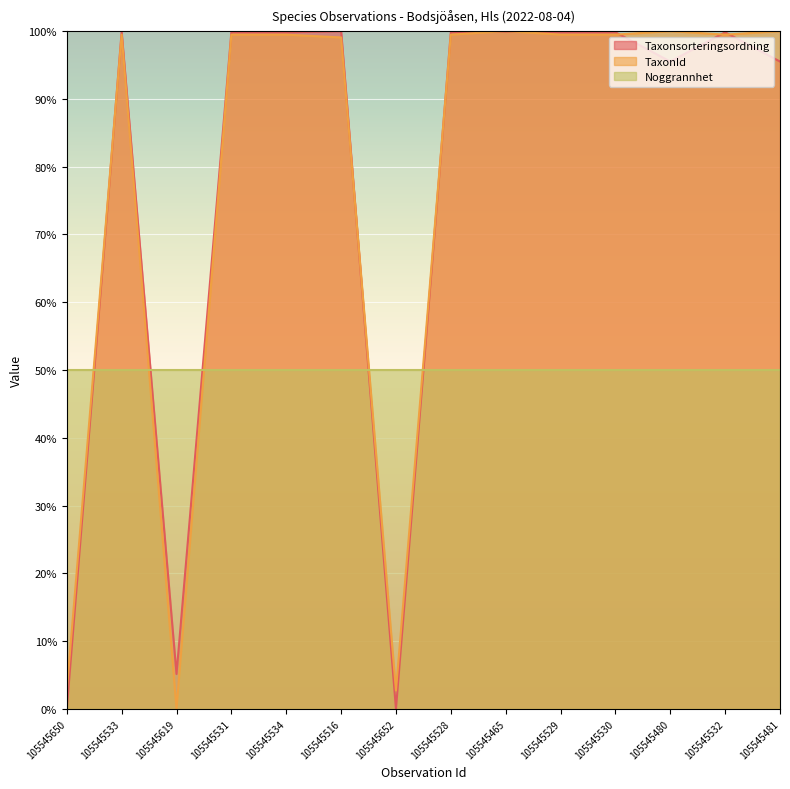

How many intersections are there between Taxonsorteringsordning and Noggrannhet?

5